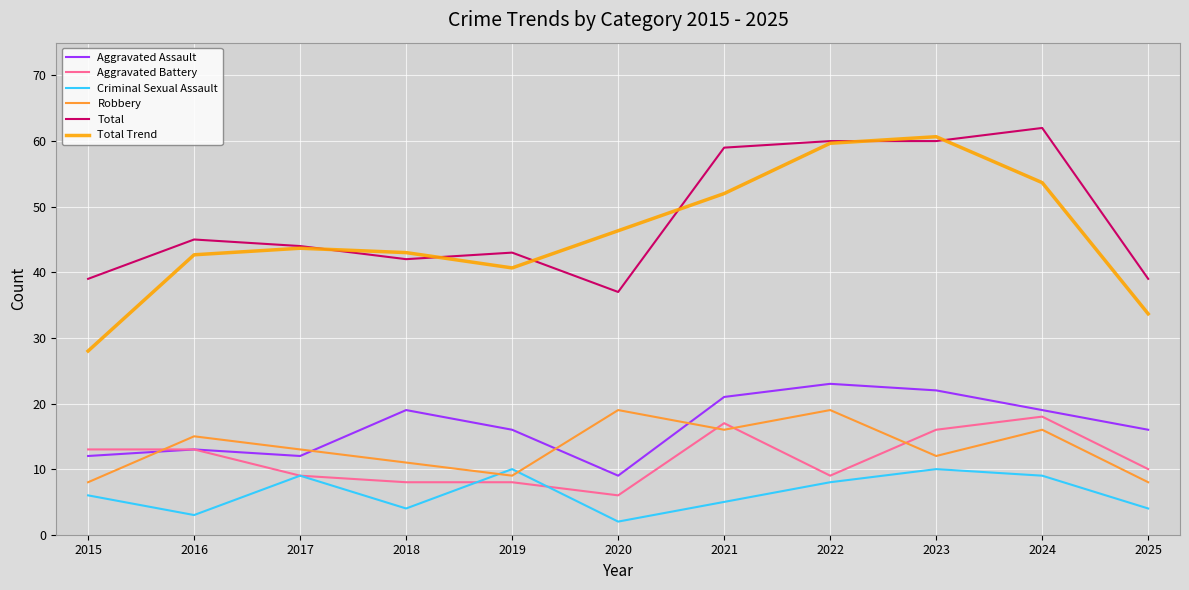

What is the difference between the maximum and minimum values in the Total series?

25.0